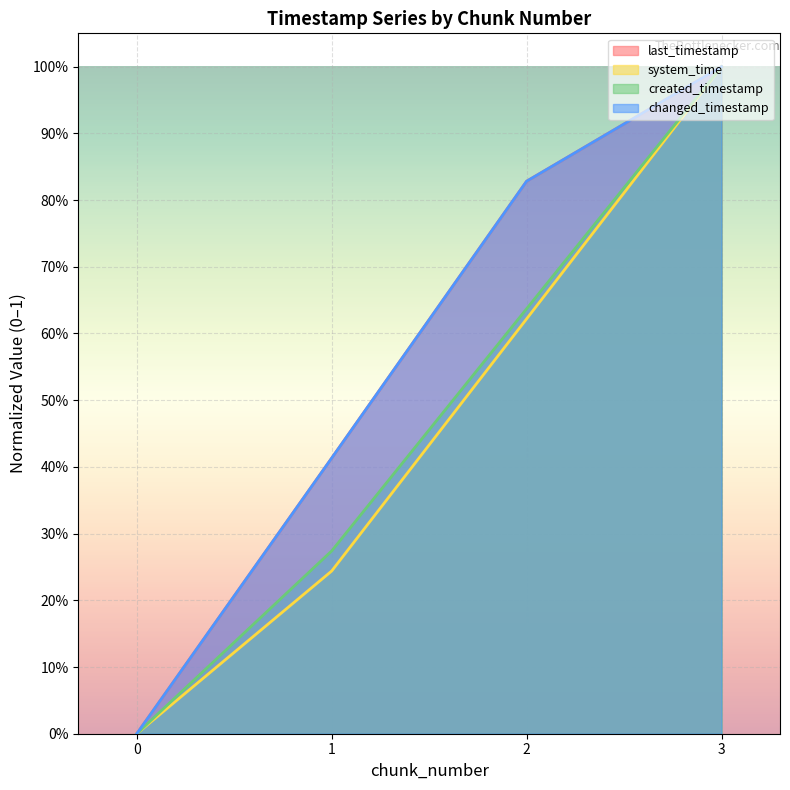

True or false: created_timestamp and system_time cross at least once.

False